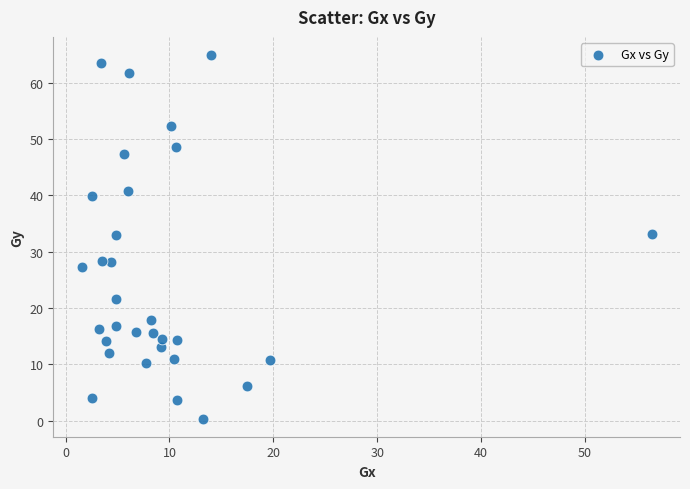

What is the range of X values (max minus min)?

54.9